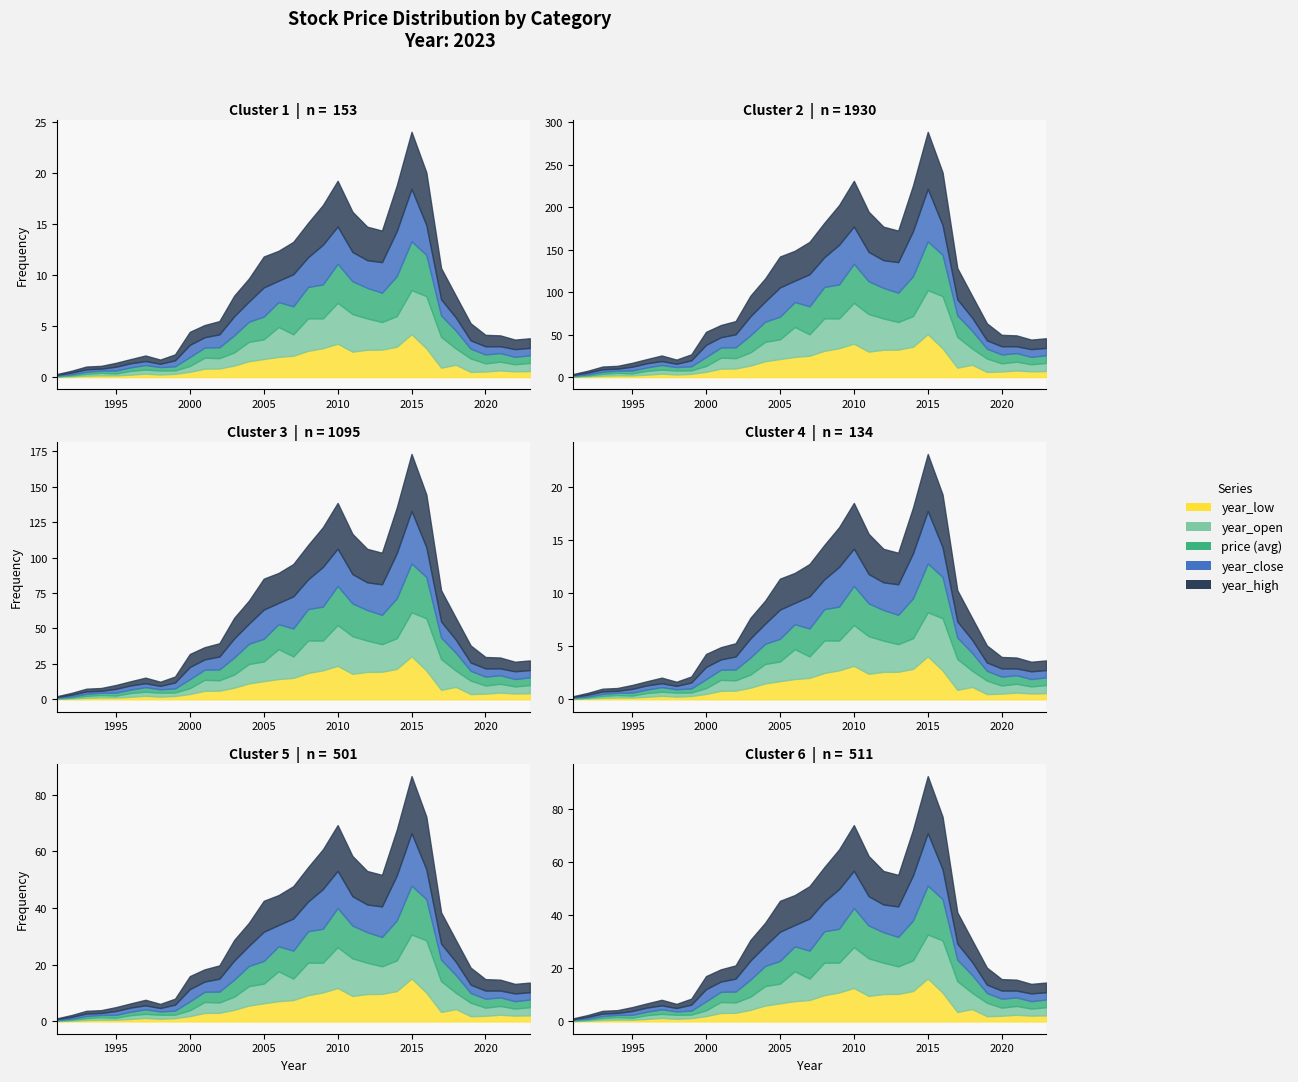

Reading left to right, extract all data points from this chart.

year_low: 1991=0.5	1992=1.0	1993=1.8	1994=2.2	1995=2.1	1996=3.0	1997=4.1	1998=3.1	1999=3.9	2000=6.3	2001=10.0	2002=10.2	2003=13.7	2004=18.7	2005=21.3	2006=23.9	2007=25.2	2008=31.0	2009=34.1	2010=39.4	2011=30.0	2012=32.2	2013=32.4	2014=35.8	2015=50.6	2016=33.9	2017=11.2	2018=14.6	2019=6.2	2020=6.7	2021=7.9	2022=6.9	2023=7.2
year_open: 1991=0.6	1992=1.1	1993=2.2	1994=2.9	1995=2.3	1996=4.5	1997=4.8	1998=4.7	1999=4.1	2000=6.9	2001=12.9	2002=12.2	2003=15.5	2004=22.9	2005=23.2	2006=35.2	2007=25.2	2008=38.2	2009=35.1	2010=48.1	2011=44.2	2012=36.9	2013=32.4	2014=36.1	2015=51.8	2016=61.5	2017=36.3	2018=19.1	2019=15.8	2020=9.6	2021=10.3	2022=8.3	2023=9.5
price: 1991=0.7	1992=1.3	1993=2.4	1994=2.6	1995=3.4	1996=4.1	1997=5.4	1998=3.9	1999=4.7	2000=10.5	2001=11.9	2002=12.8	2003=20.0	2004=23.7	2005=26.6	2006=29.3	2007=32.9	2008=36.9	2009=39.9	2010=46.0	2011=38.5	2012=35.9	2013=34.5	2014=46.9	2015=57.4	2016=48.5	2017=25.2	2018=20.9	2019=11.5	2020=10.4	2021=10.1	2022=8.7	2023=9.1
year_close: 1991=0.9	1992=2.1	1993=2.9	1994=2.3	1995=4.5	1996=4.9	1997=4.6	1998=4.0	1999=7.0	2000=14.4	2001=12.1	2002=15.2	2003=22.4	2004=23.7	2005=34.4	2006=25.1	2007=37.8	2008=35.0	2009=46.6	2010=43.8	2011=34.5	2012=32.6	2013=35.9	2014=52.9	2015=61.8	2016=35.1	2017=18.9	2018=15.4	2019=9.8	2020=9.7	2021=8.0	2022=9.1	2023=8.6
year_high: 1991=0.9	1992=2.1	1993=3.2	1994=3.3	1995=4.6	1996=4.9	1997=6.5	1998=4.9	1999=7.0	2000=15.3	2001=14.3	2002=15.6	2003=24.2	2004=27.1	2005=36.4	2006=35.2	2007=38.1	2008=40.4	2009=46.7	2010=53.7	2011=47.3	2012=39.4	2013=37.1	2014=53.8	2015=67.1	2016=62.0	2017=36.8	2018=25.6	2019=20.0	2020=13.4	2021=12.8	2022=11.2	2023=11.4